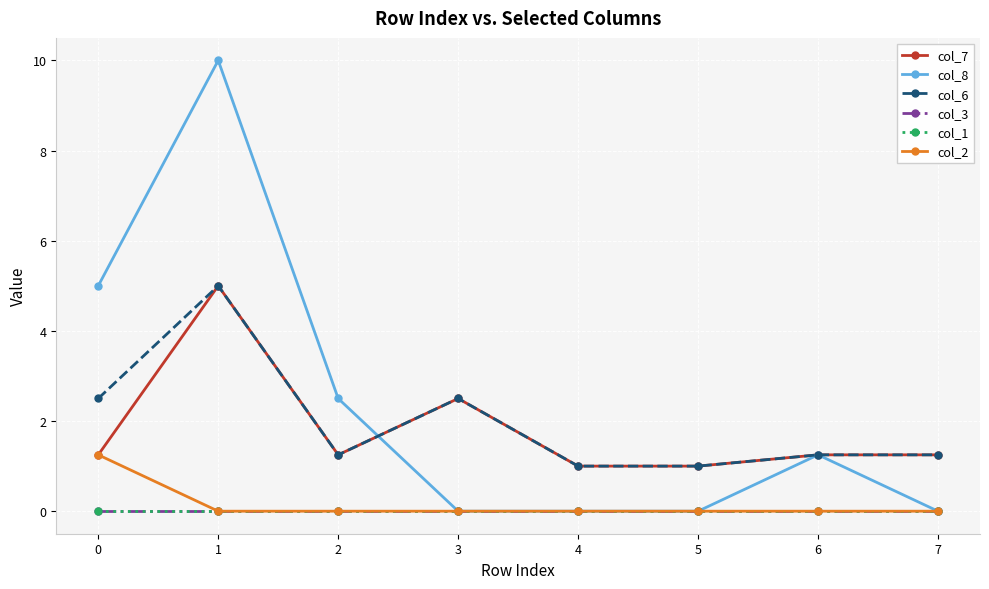

Does the chart have visible grid lines?

Yes